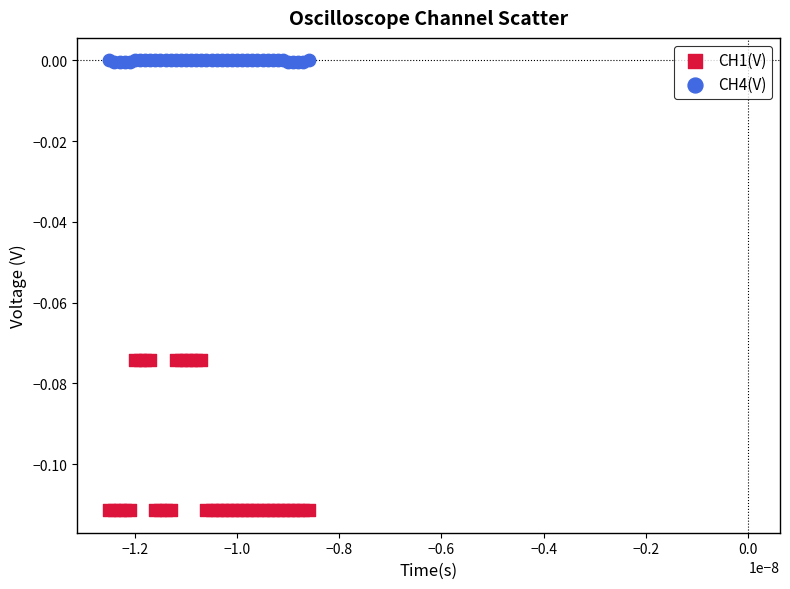

Which series reaches the maximum Y coordinate?

CH4(V)